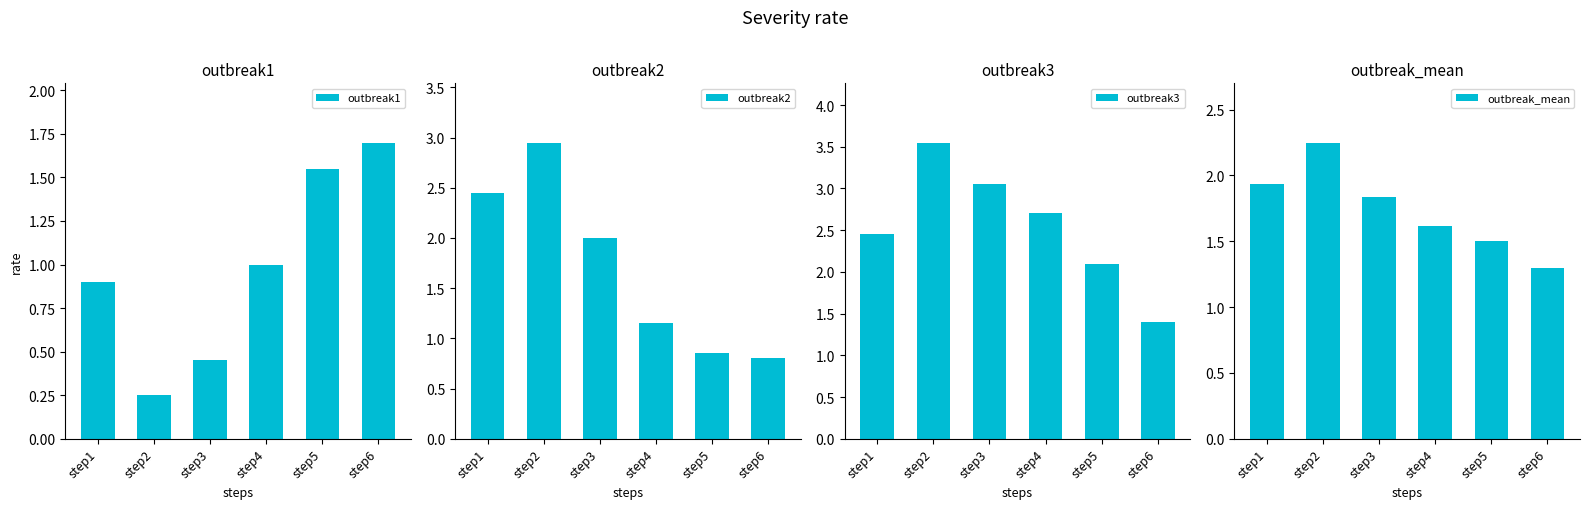

Is the value of outbreak1 at step6 greater than the value of outbreak3 at step5?

No